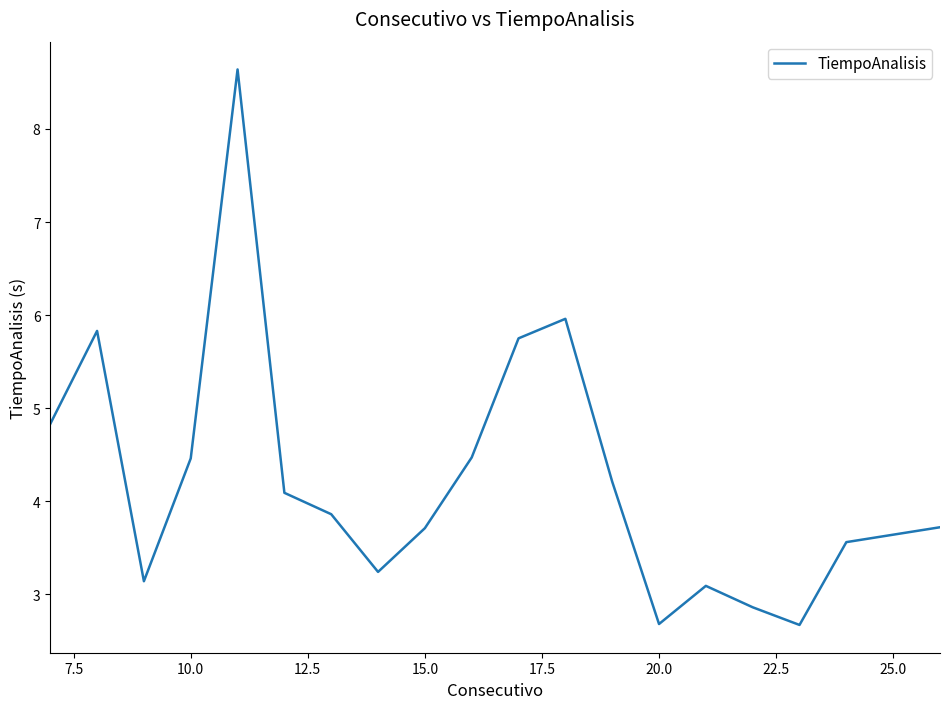

What is the maximum value shown in the chart?

8.6